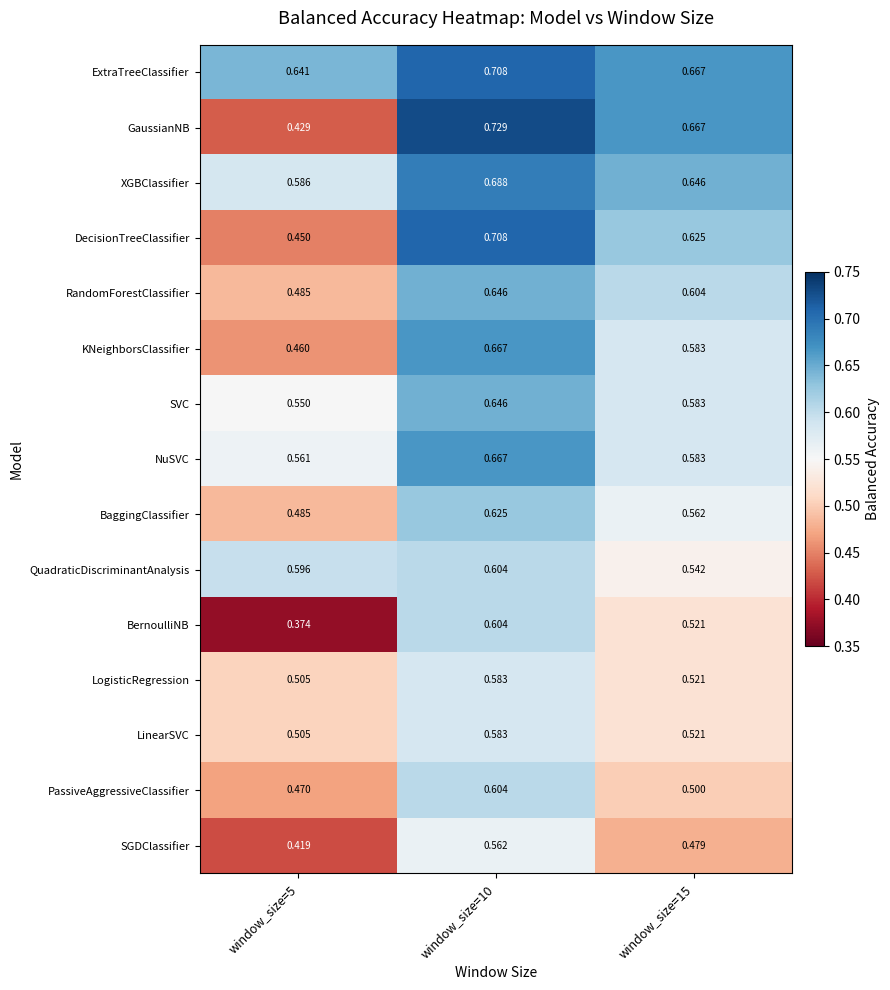

How many distinct data groups are displayed?

15